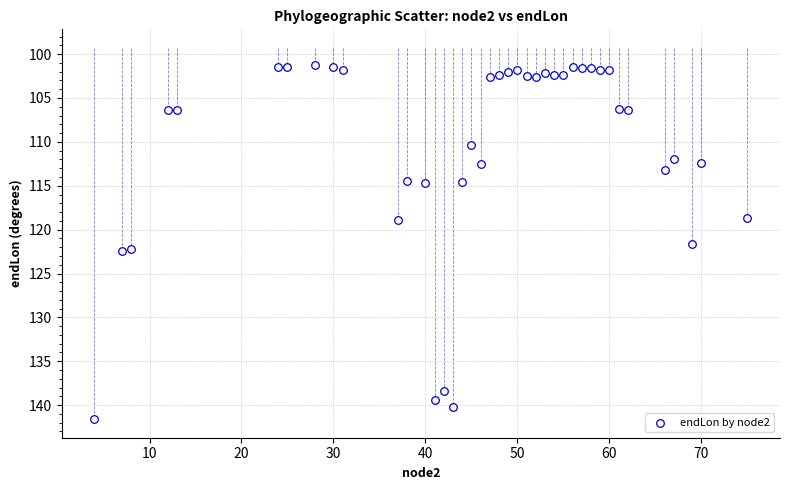

What Y value in the scatter plot is closest to 121?

121.6